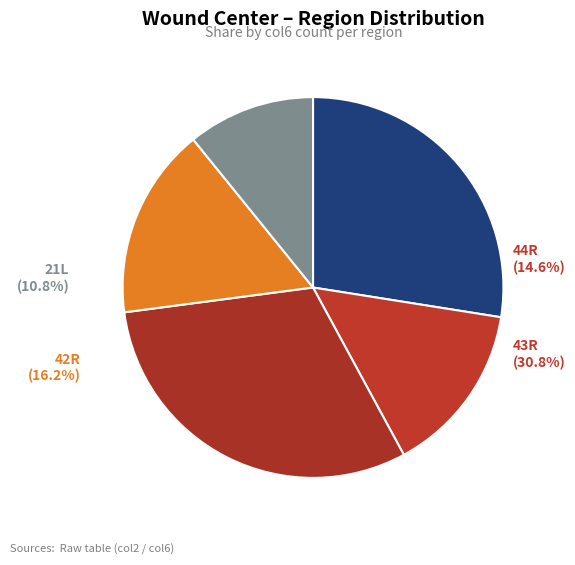

Rank the categories by value from lowest to highest.

21L, 44R, 42R, 43L, 43R